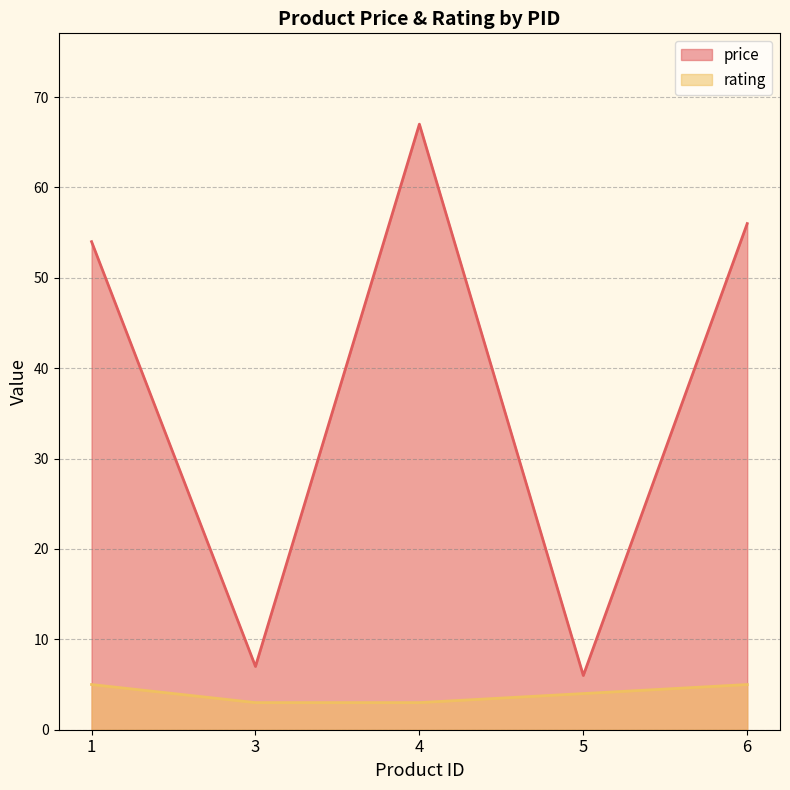

Which series has the largest total across all categories?

price